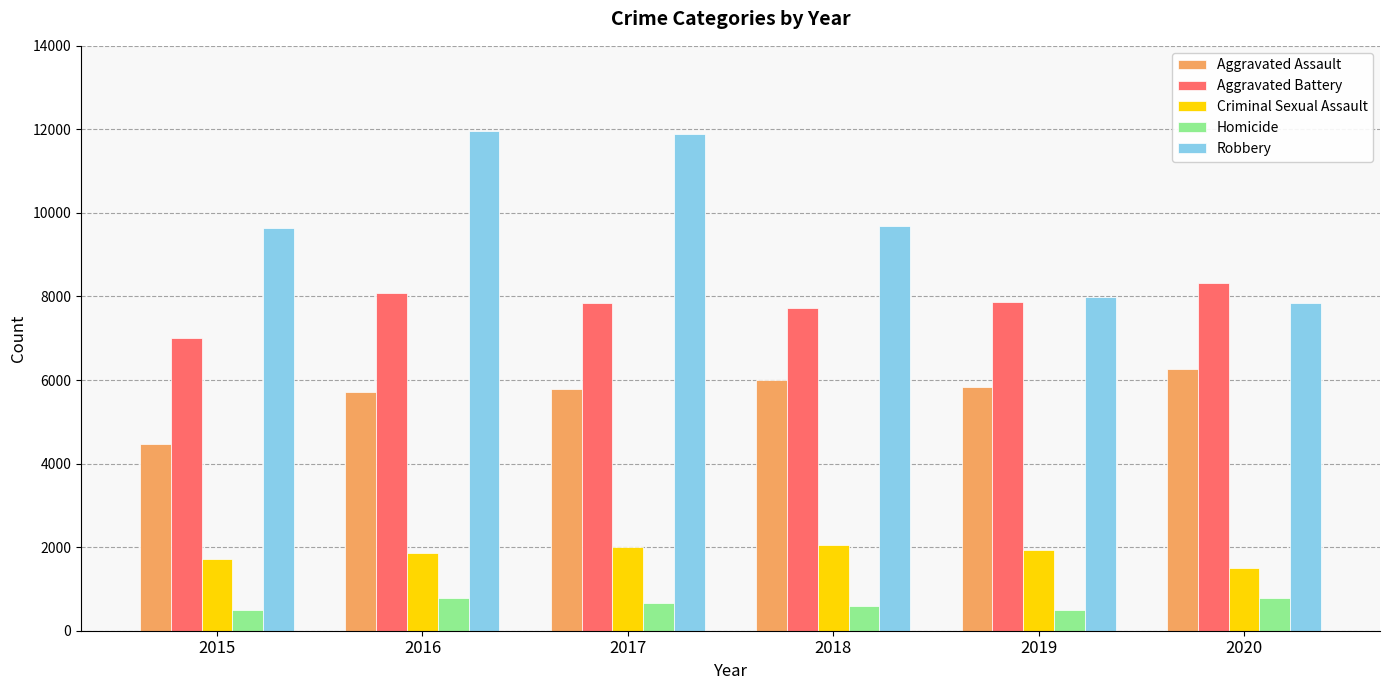

What is the sum of all Criminal Sexual Assault values?

11070